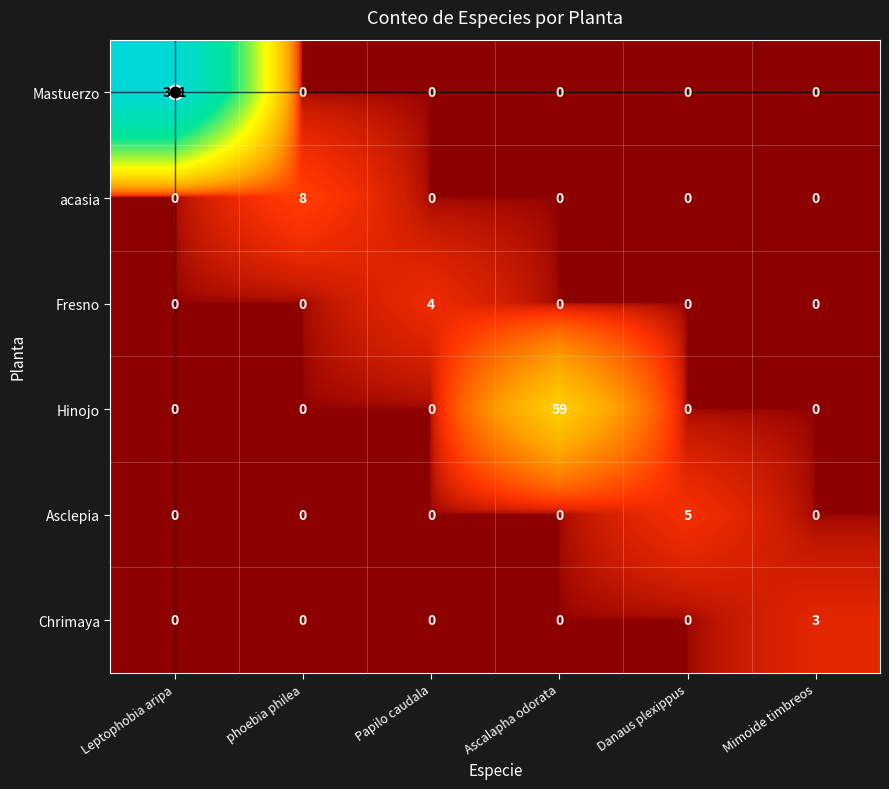

At how many categories does at least one series exceed 22?

2